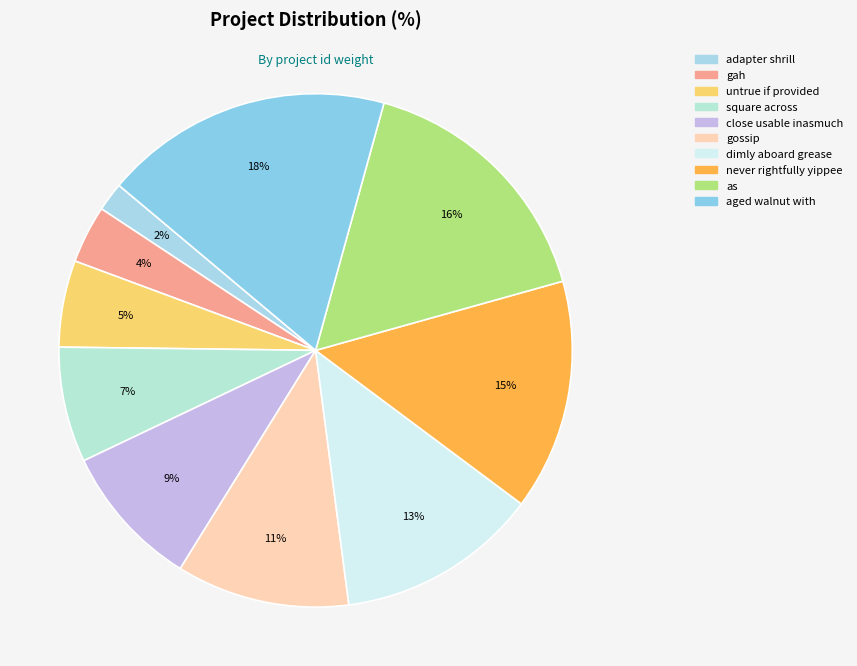

Is it true that close usable inasmuch is 1% of the pie?

False